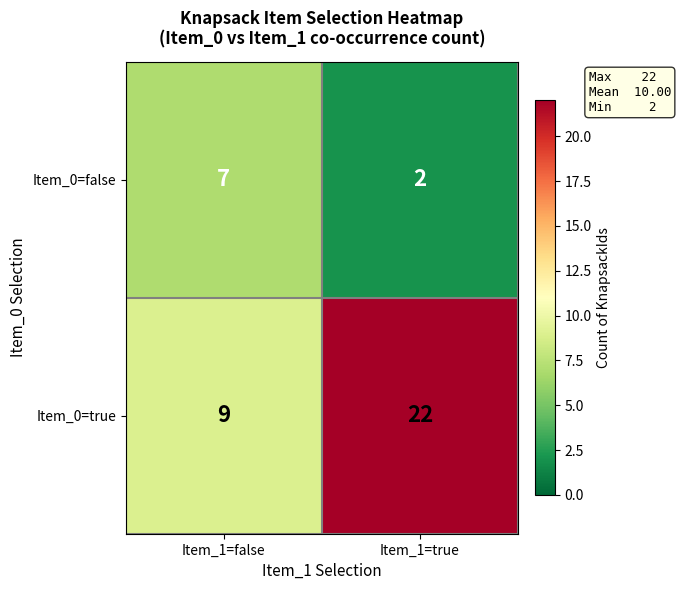

What is the lowest value of the Item_0=true series?

9